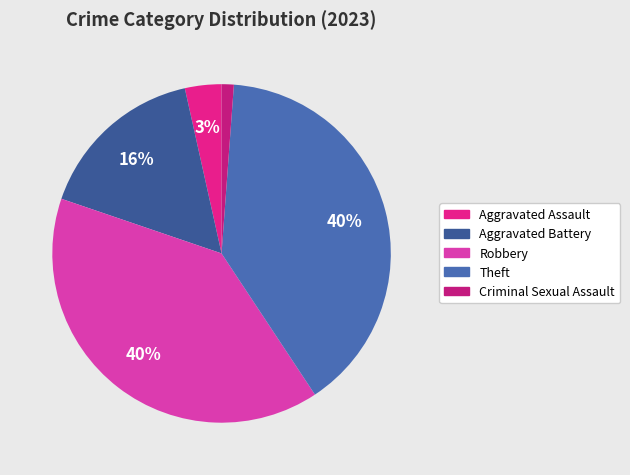

What percentage is the Aggravated Assault slice, to the nearest percent?

3%